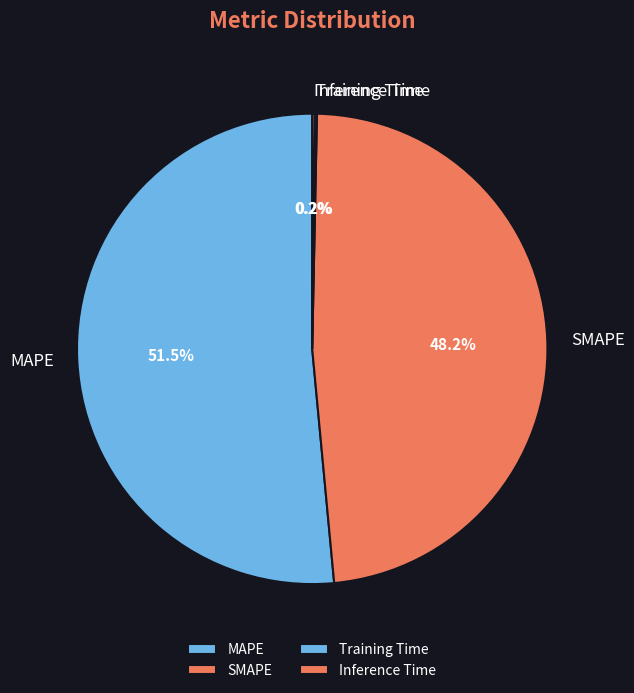

Between MAPE and SMAPE, which is larger?

MAPE